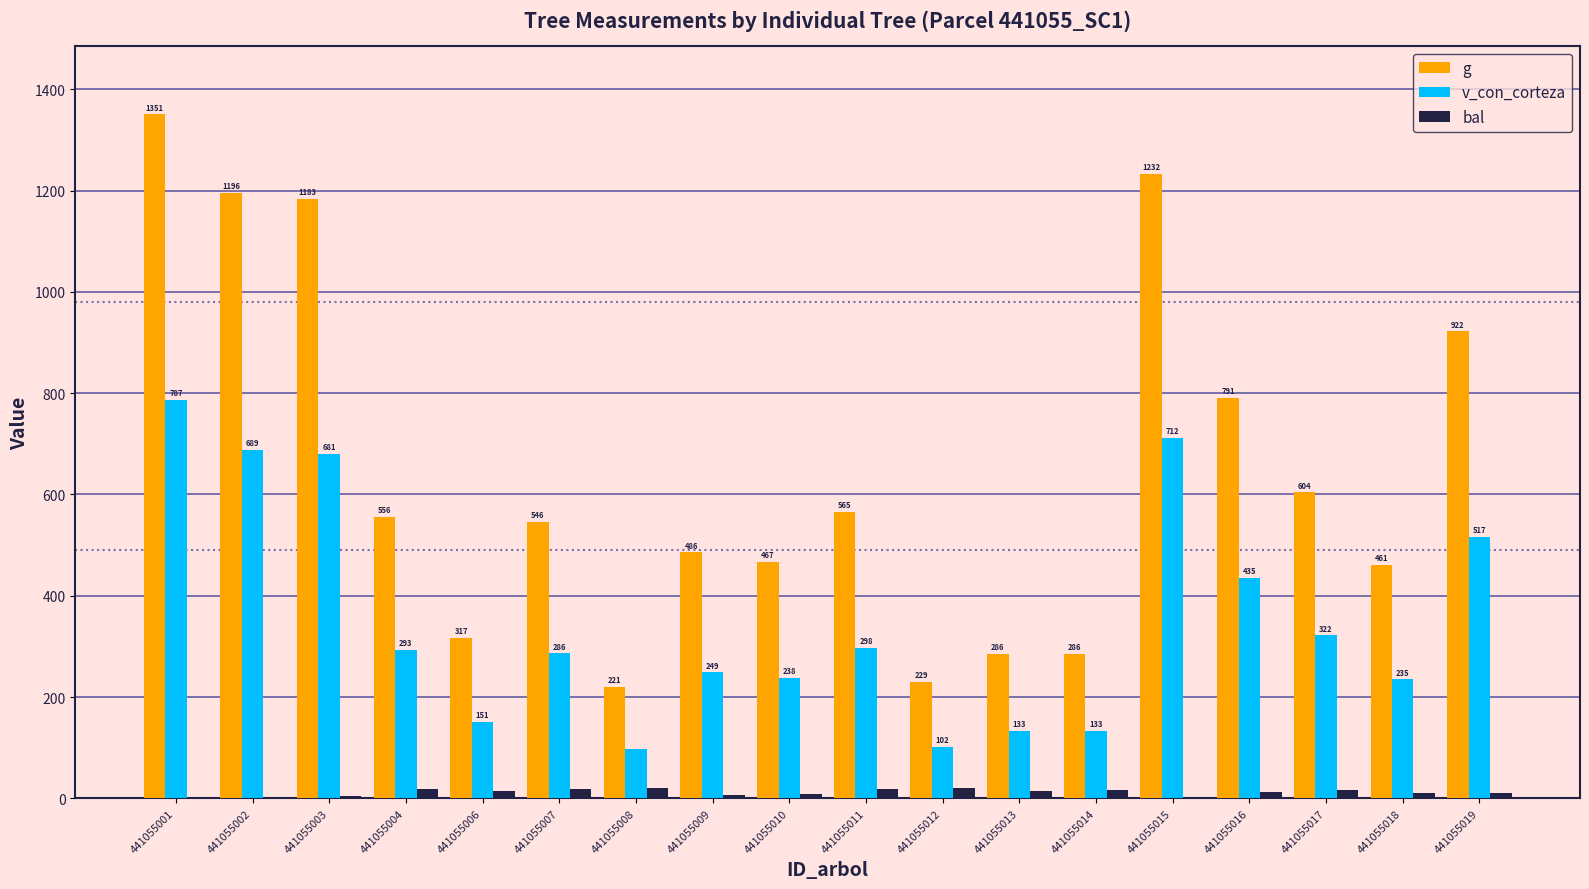

What is the sum of the bal values at 441055018 and 441055013?

25.0